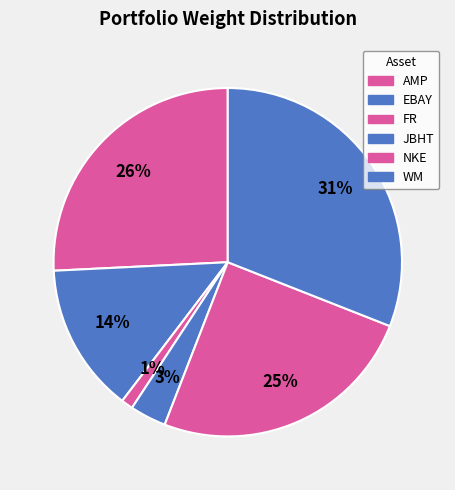

Is it true that AMP is 26% of the pie?

True